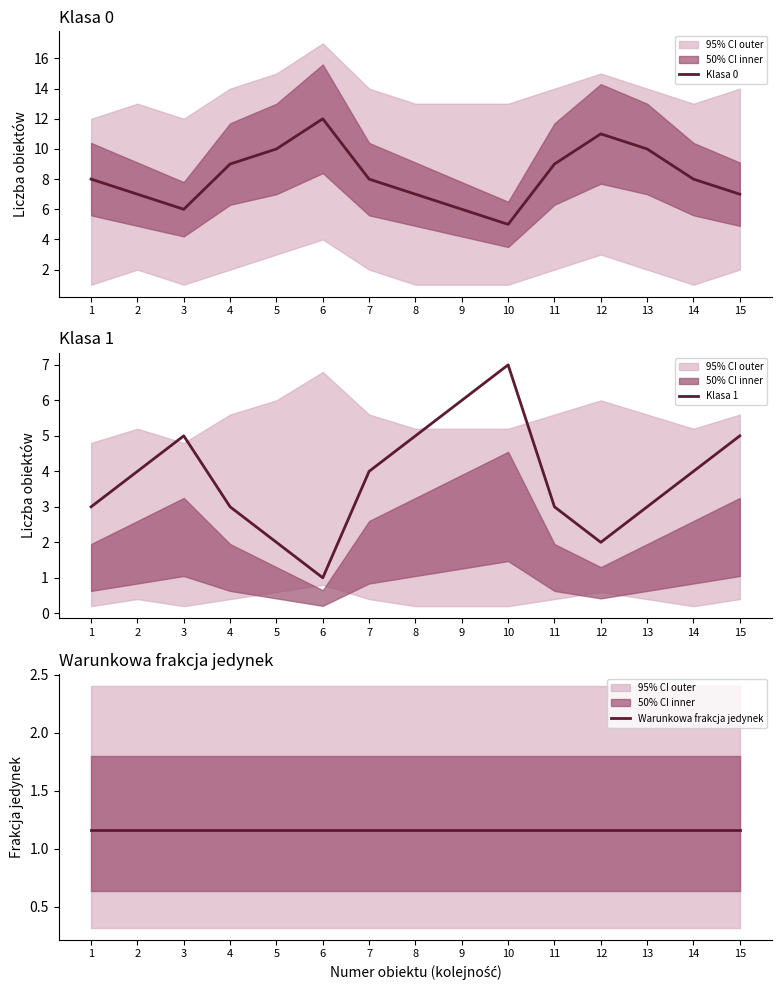

What is the total value across all series at 12?

14.2